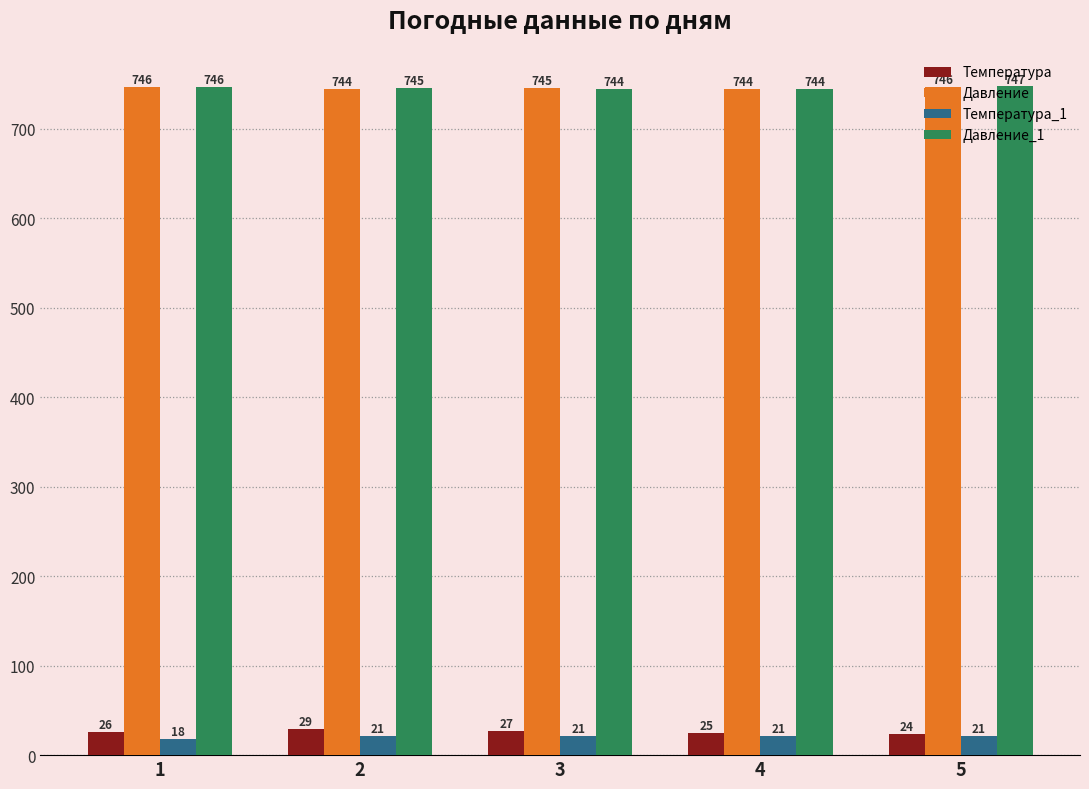

Between 2 and 5, which series saw the biggest shift?

Температура